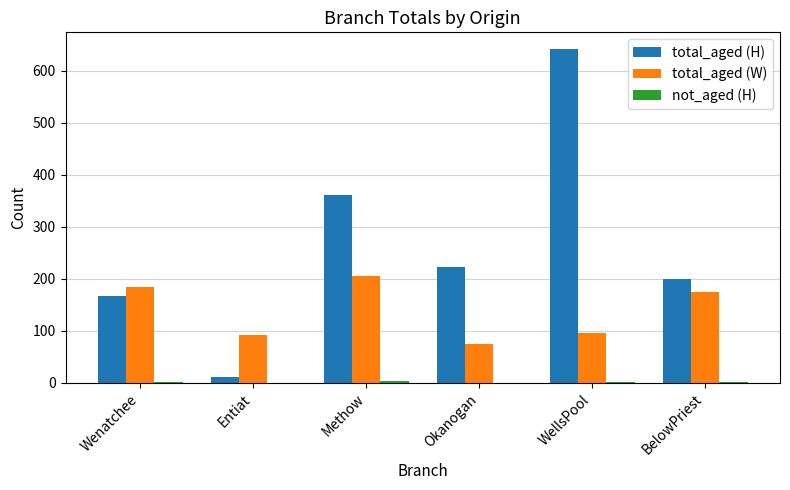

What is the sum of all total_aged (W) values?

827